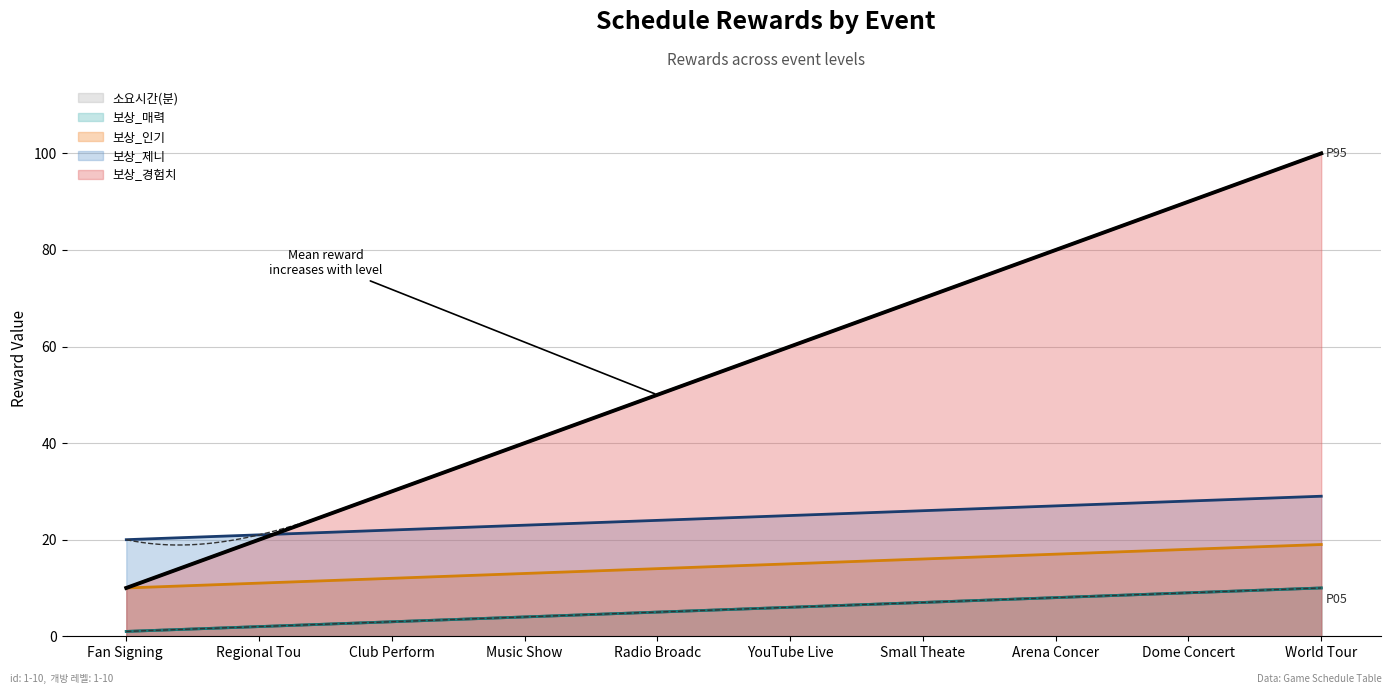

What is the smallest value displayed?

1